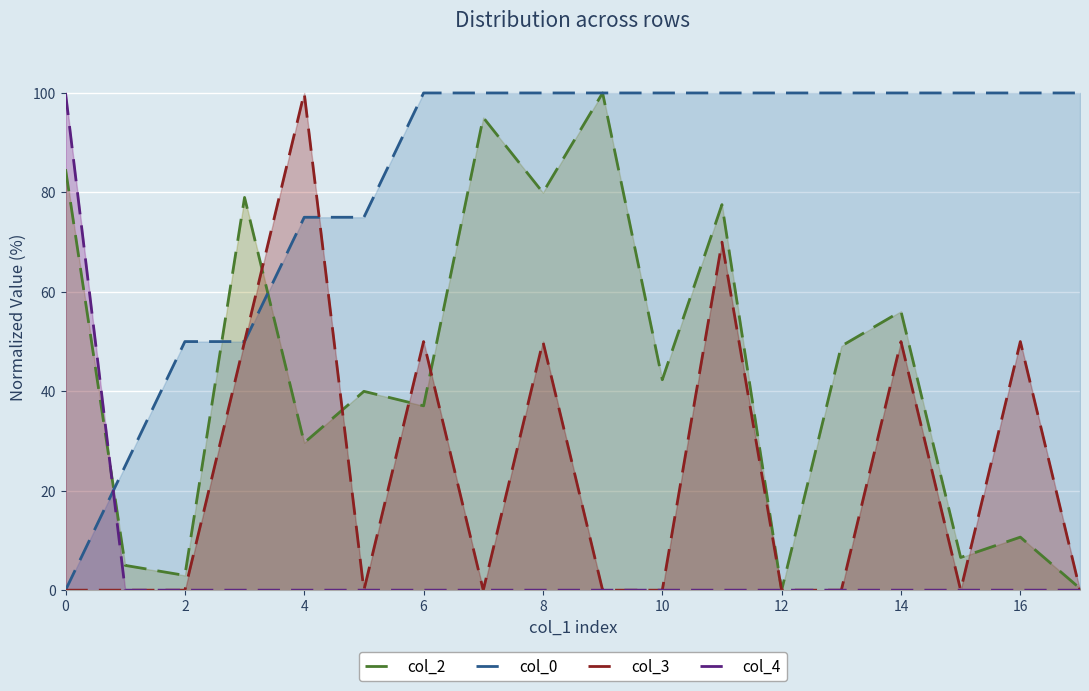

Which series ends up on top after the final intersection of col_0 and col_2?

col_0